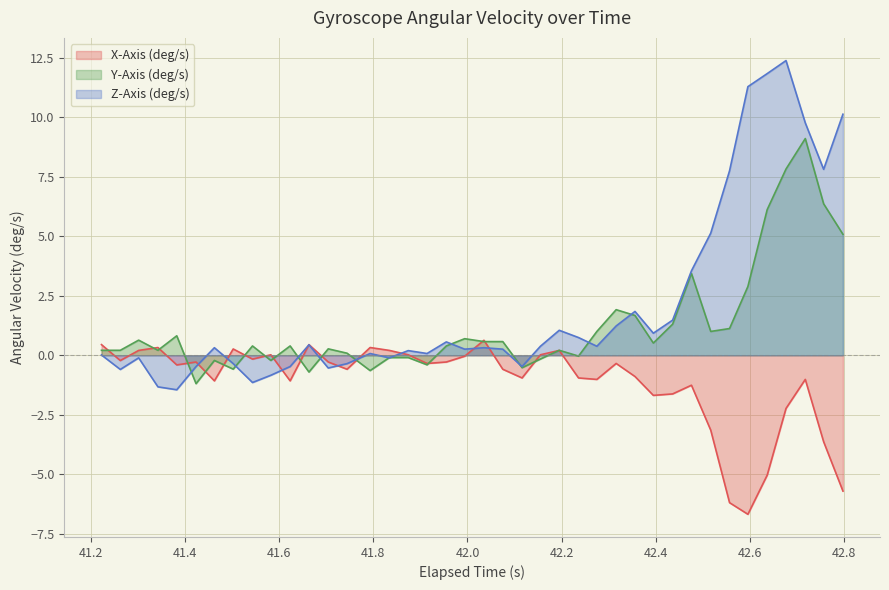

At how many categories does at least one series exceed 7?

7